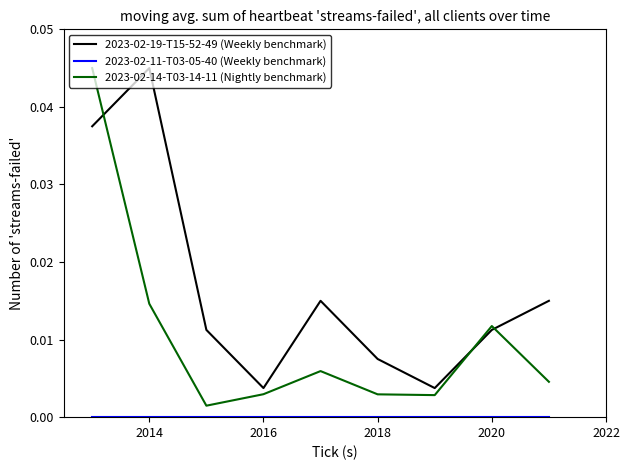

Which series has the largest total across all categories?

2023-02-19-T15-52-49 (Weekly benchmark)